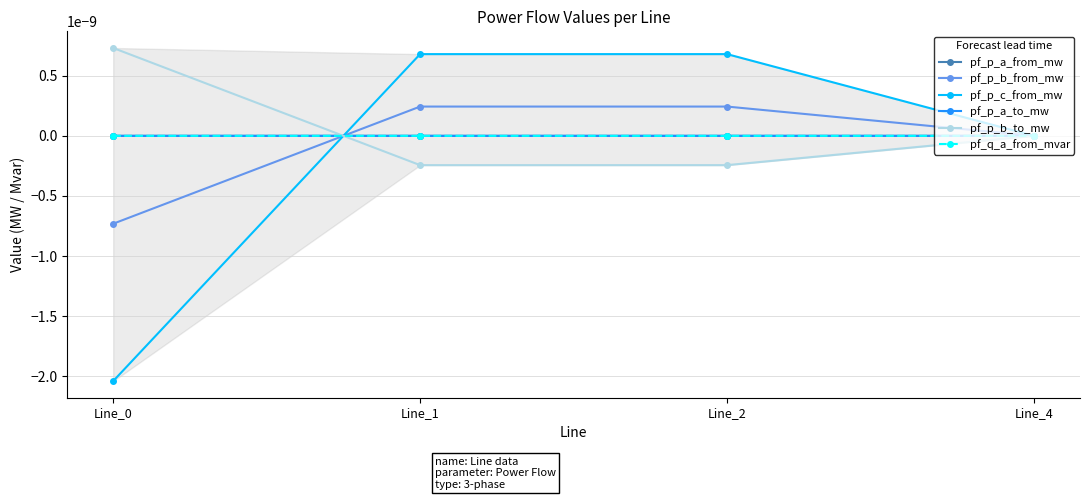

True or false: pf_p_a_from_mw has a value of 0.0 at Line_2.

True